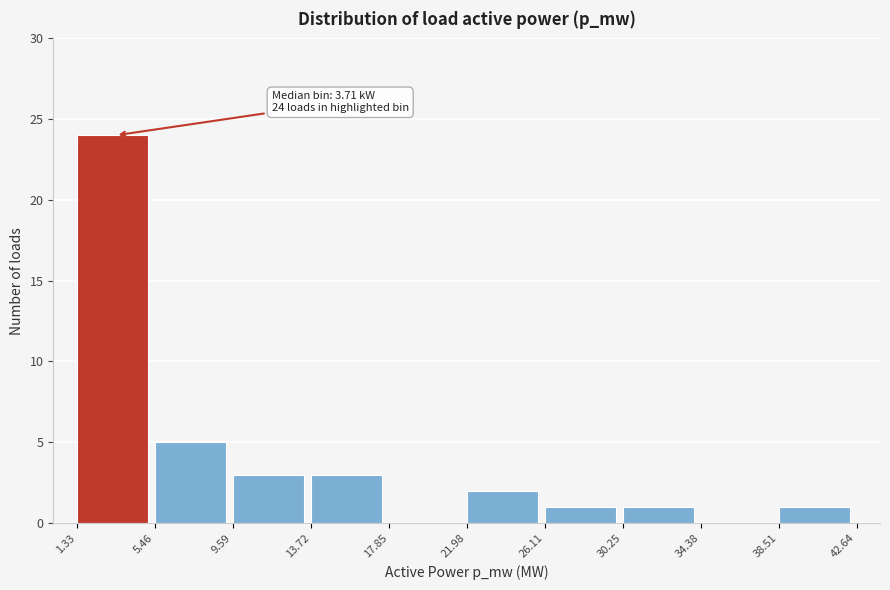

Reading left to right, extract all data points from this chart.

1.33=24	5.46=5	9.59=3	13.72=3	17.85=0	21.98=2	26.11=1	30.25=1	34.38=0	38.51=1